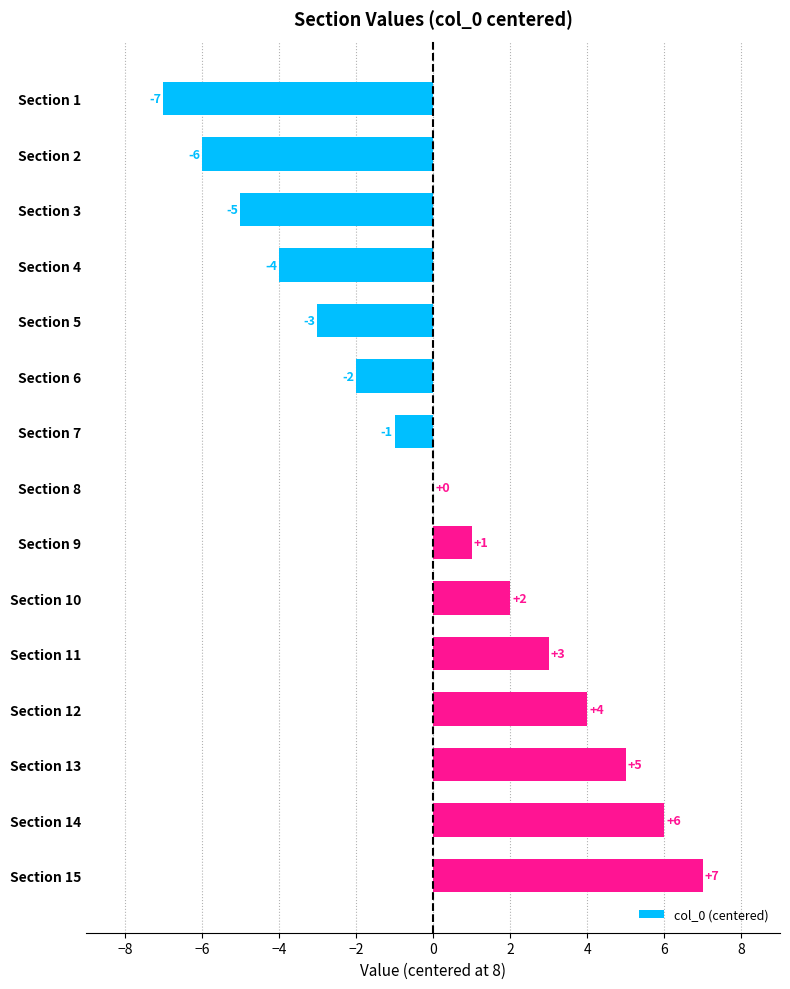

What is the change in value from Section 5 to Section 10?

+5